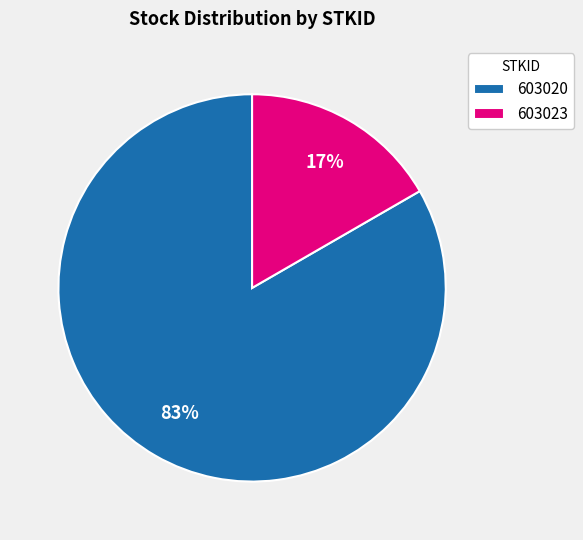

True or false: 603023 accounts for 24% of the total.

False